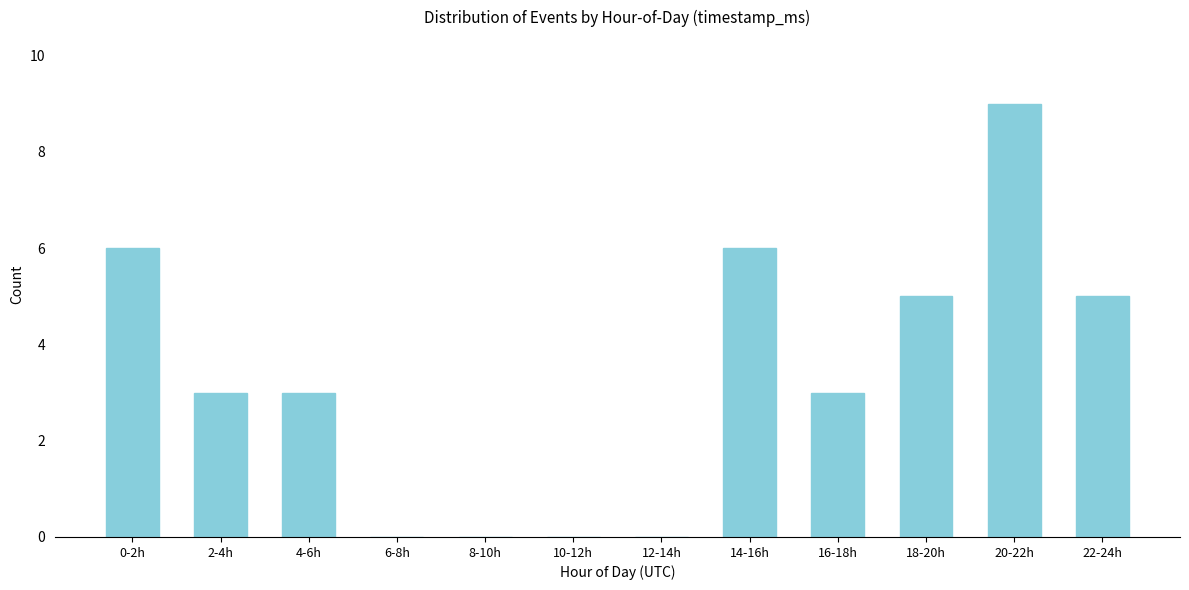

Reading left to right, extract all data points from this chart.

0-2h=6	2-4h=3	4-6h=3	6-8h=0	8-10h=0	10-12h=0	12-14h=0	14-16h=6	16-18h=3	18-20h=5	20-22h=9	22-24h=5